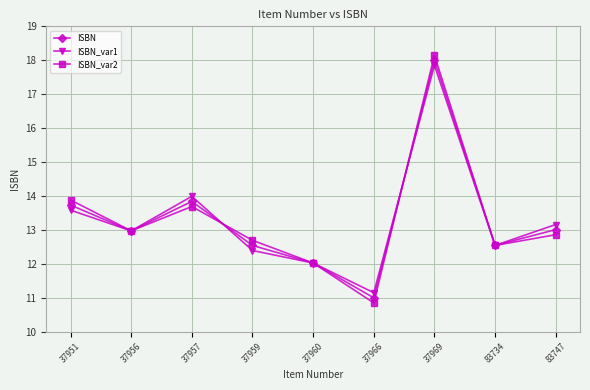

Is the value of ISBN_var2 at 37957 greater than the value of ISBN at 37960?

Yes